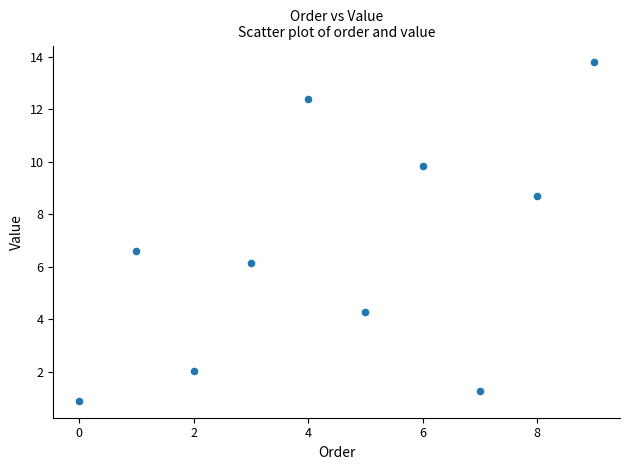

What Y value in the scatter plot is closest to 7?

6.6